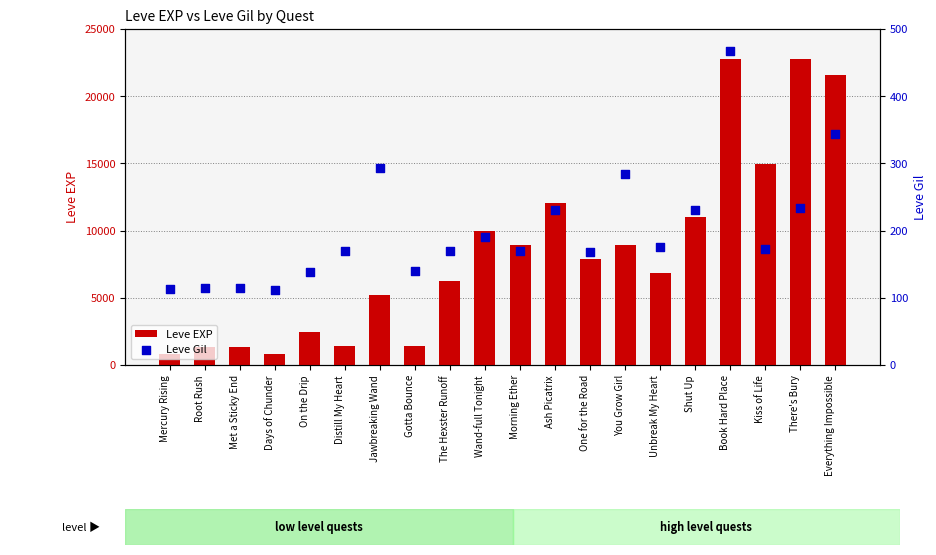

What is the sum of the Leve EXP values at Jawbreaking Wand and Days of Chunder?

6020